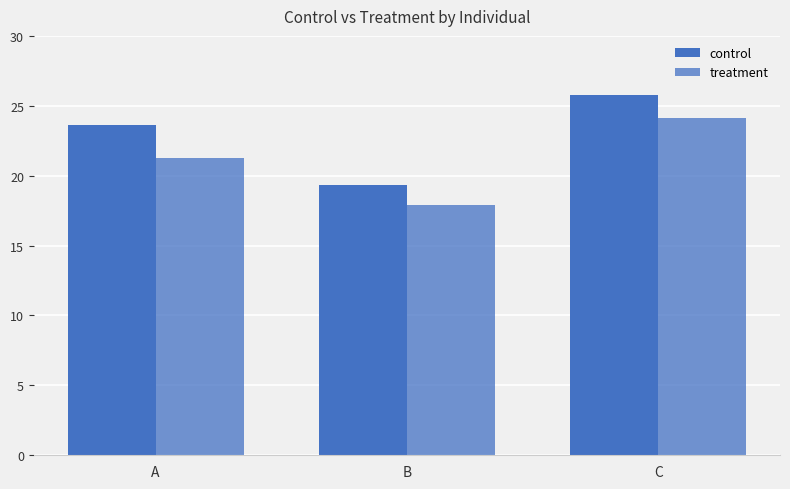

The treatment series shows 21.3 at A. True or false?

True